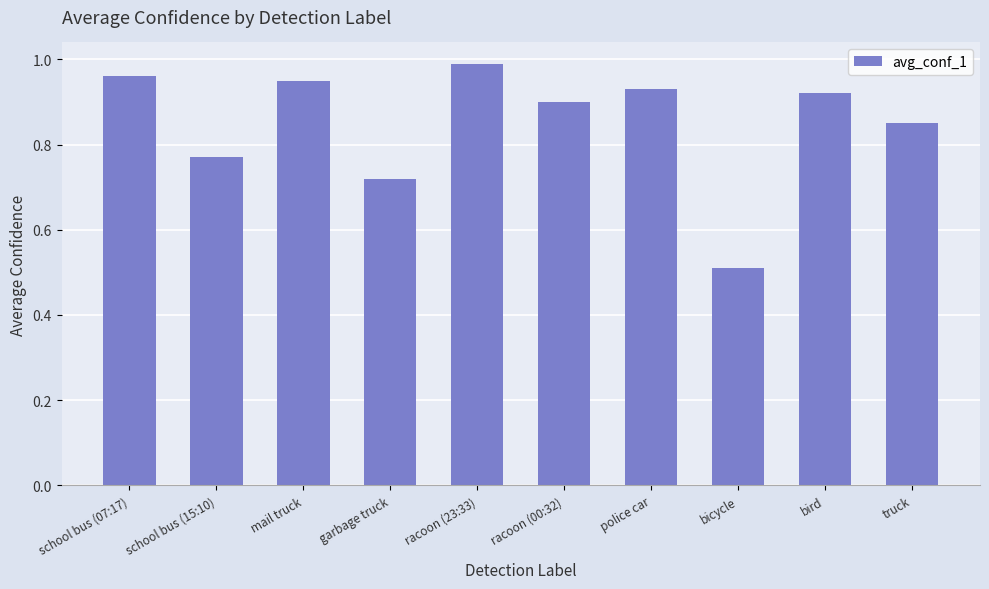

Where is the data nearest to the value 0?

bicycle